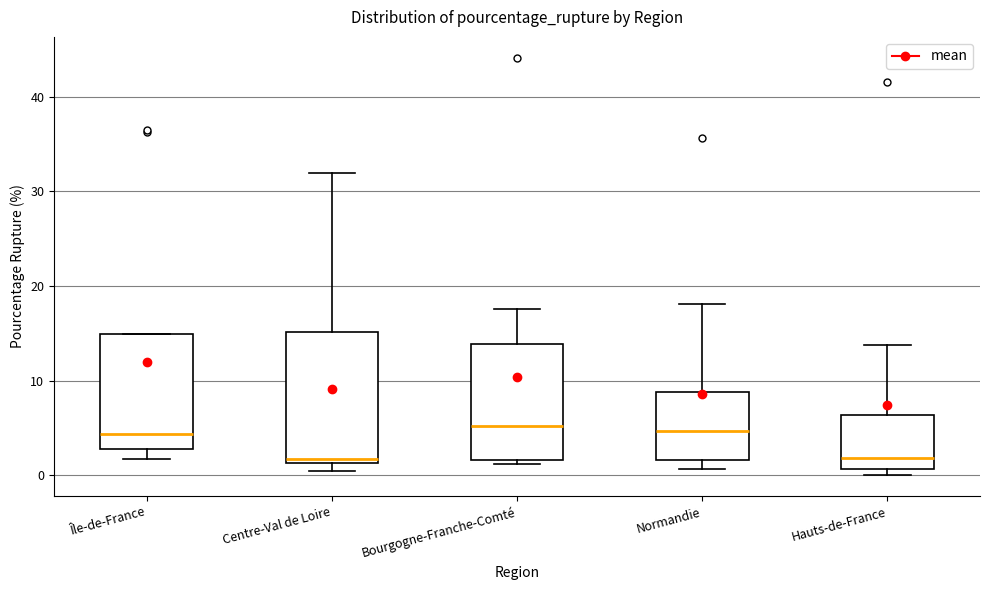

Reading left to right, transcribe this box plot: for each box, give where its median line is, the range the box spans, and where its two whiskers end, as read against the y-axis. The values are not printed on the chart, so give them approximately, as read against the axis.

Île-de-France: median 4, box 3 to 15, whiskers 2 to 15
Centre-Val de Loire: median 2, box 1 to 15, whiskers 0 to 32
Bourgogne-Franche-Comté: median 5, box 2 to 14, whiskers 1 to 18
Normandie: median 5, box 2 to 9, whiskers 1 to 18
Hauts-de-France: median 2, box 1 to 6, whiskers 0 to 14